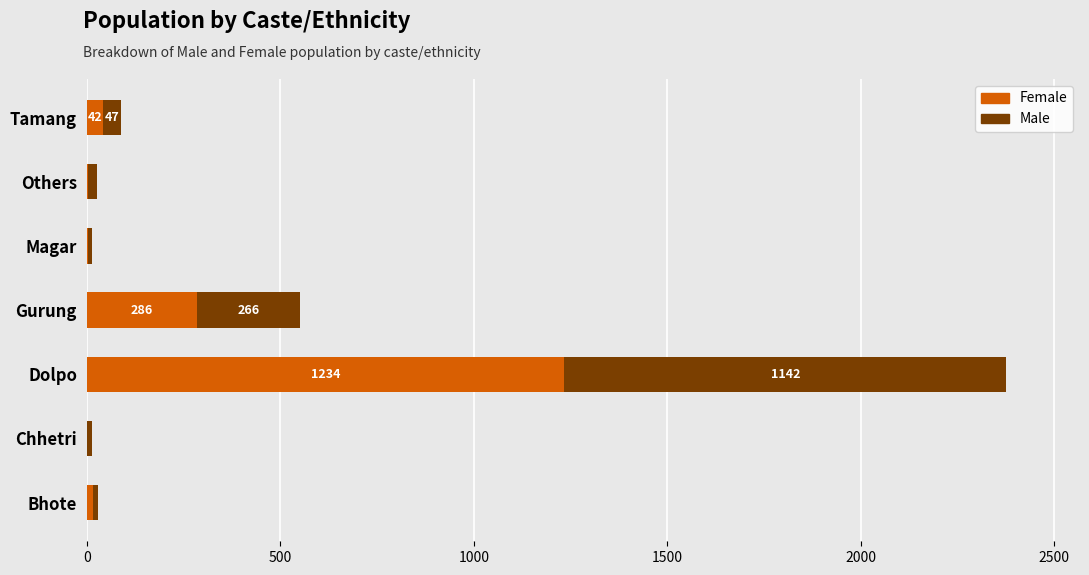

What is the highest value of the Female series?

1234